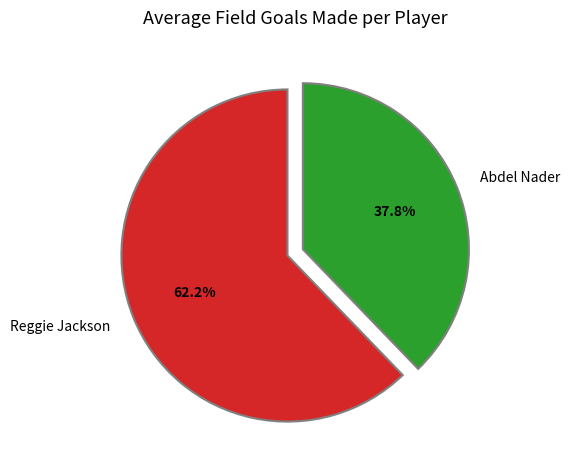

Between Reggie Jackson and Abdel Nader, which is larger?

Reggie Jackson